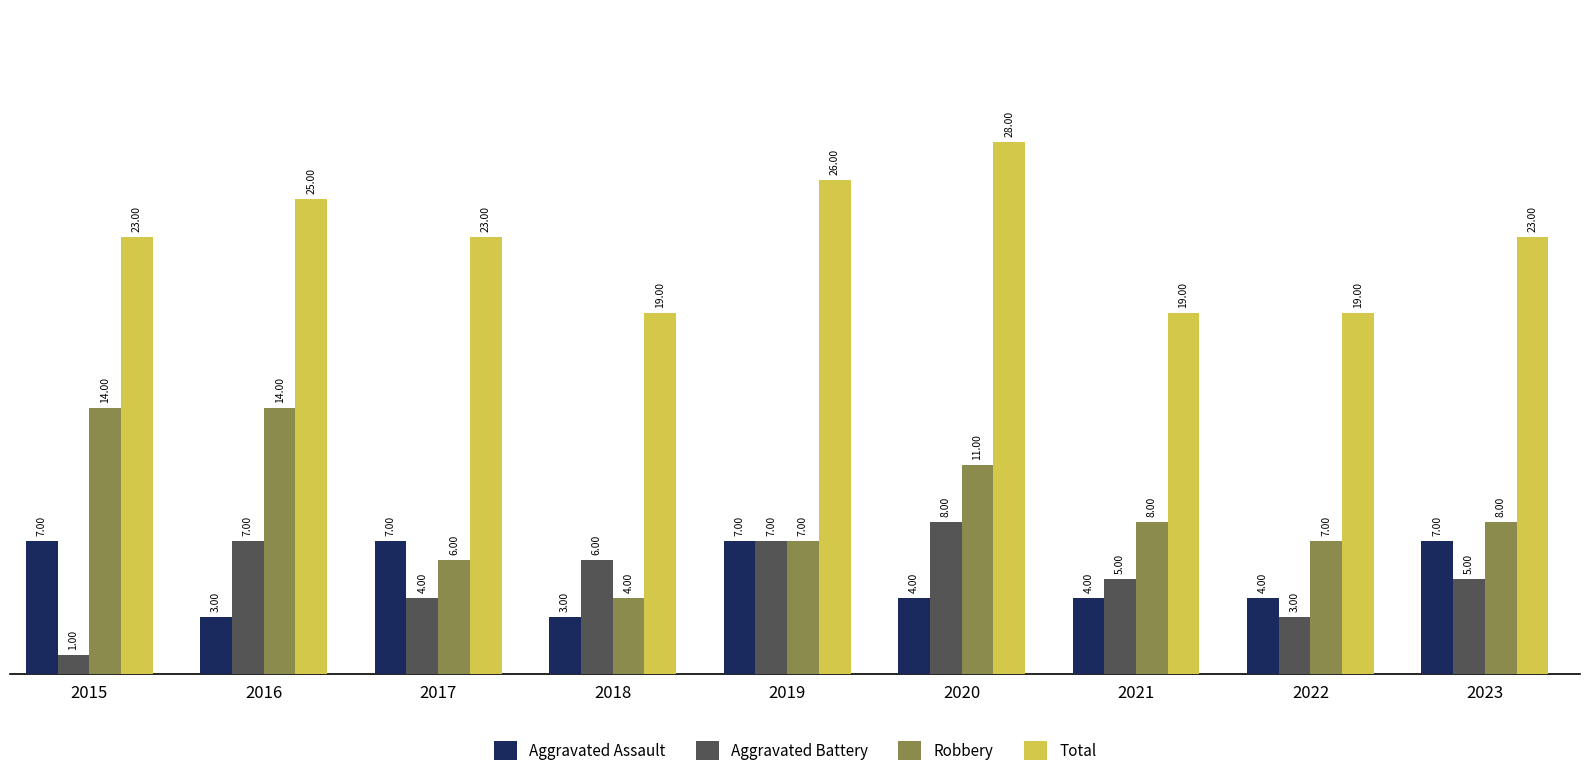

How many groups of bars are there?

9